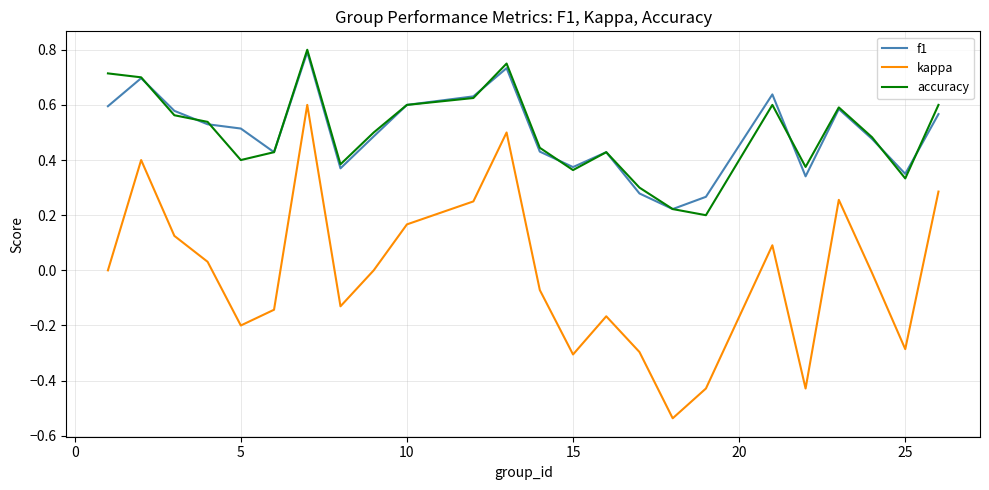

How many lines are shown in the chart?

3